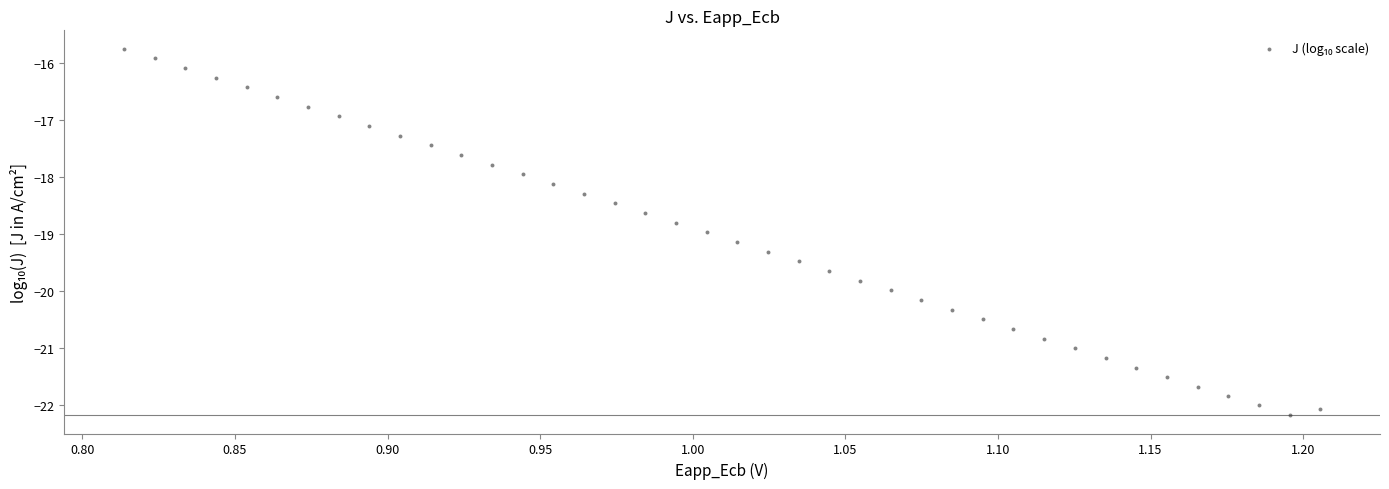

What is the range of Y values (max minus min)?

6.4